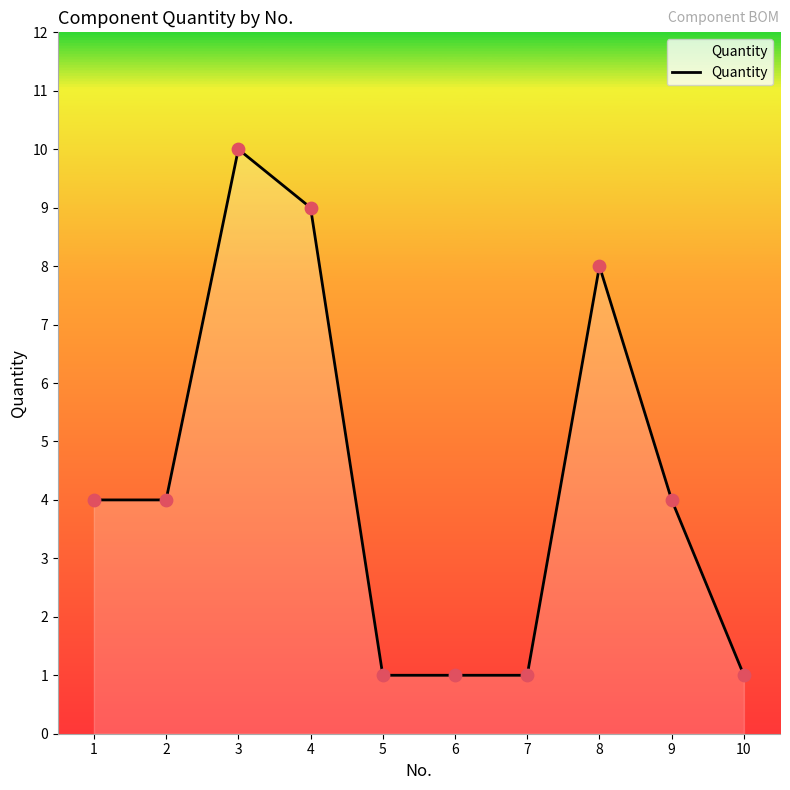

Between 7 and 4, which is larger?

4